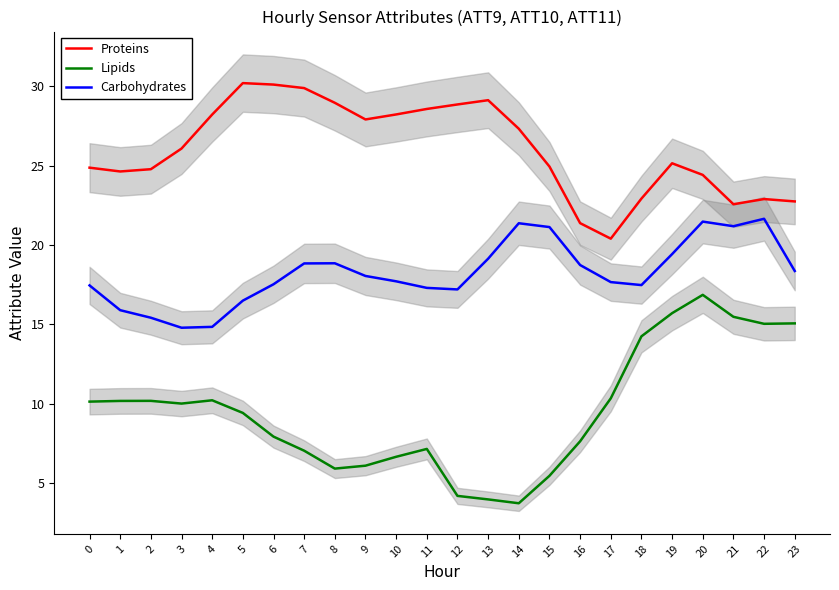

Reading right to left, list all the values displayed in this chart.

Proteins: 22.7	22.9	22.6	24.4	25.1	22.9	20.4	21.4	24.9	27.3	29.1	28.8	28.6	28.2	27.9	29.0	29.9	30.1	30.2	28.2	26.1	24.8	24.6	24.9
Lipids: 15.1	15.0	15.5	16.9	15.7	14.2	10.3	7.6	5.4	3.7	4.0	4.2	7.1	6.6	6.1	5.9	7.0	7.9	9.4	10.2	10.0	10.2	10.2	10.1
Carbohydrates: 18.4	21.6	21.2	21.5	19.4	17.5	17.7	18.7	21.1	21.4	19.1	17.2	17.3	17.7	18.0	18.8	18.8	17.5	16.5	14.8	14.8	15.4	15.9	17.4